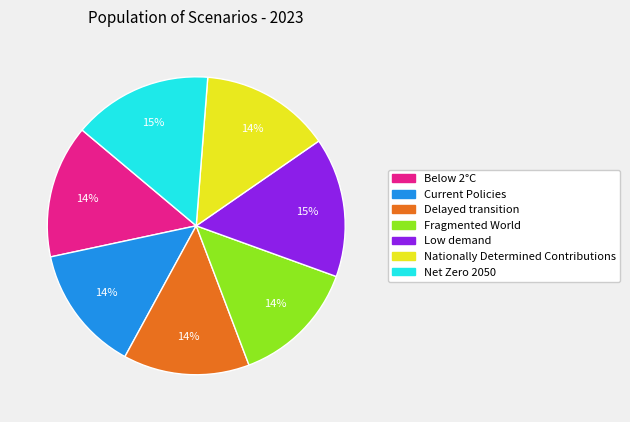

To the nearest percent, what is the combined percentage of Below 2°C and Delayed transition?

28%